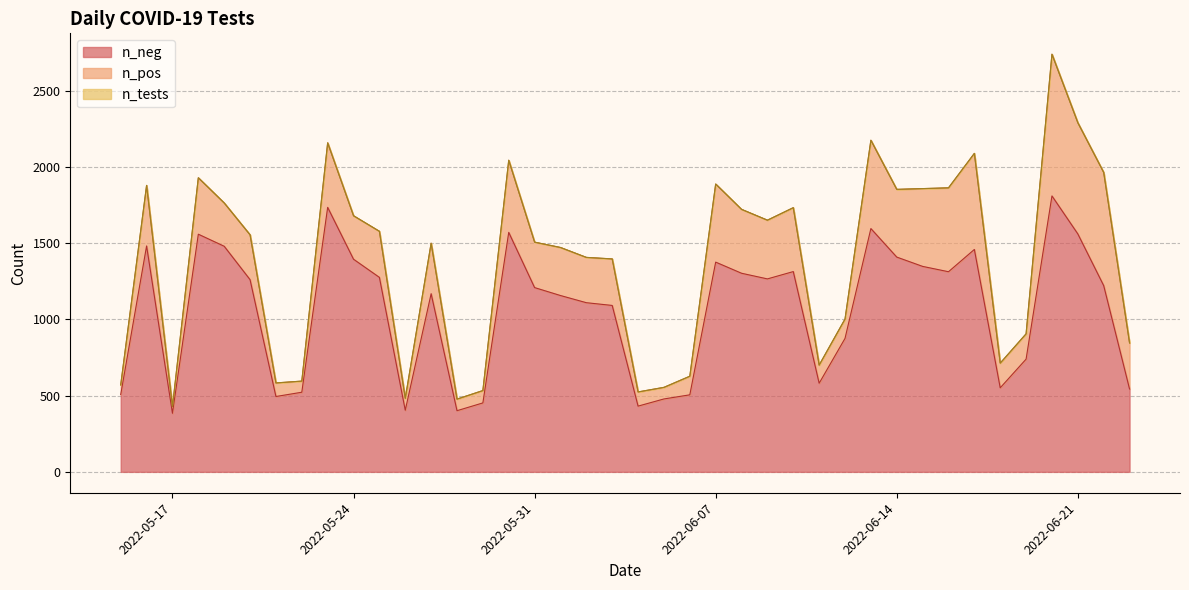

What is the difference between the n_pos values at 2022-06-06 and 2022-06-10?

297